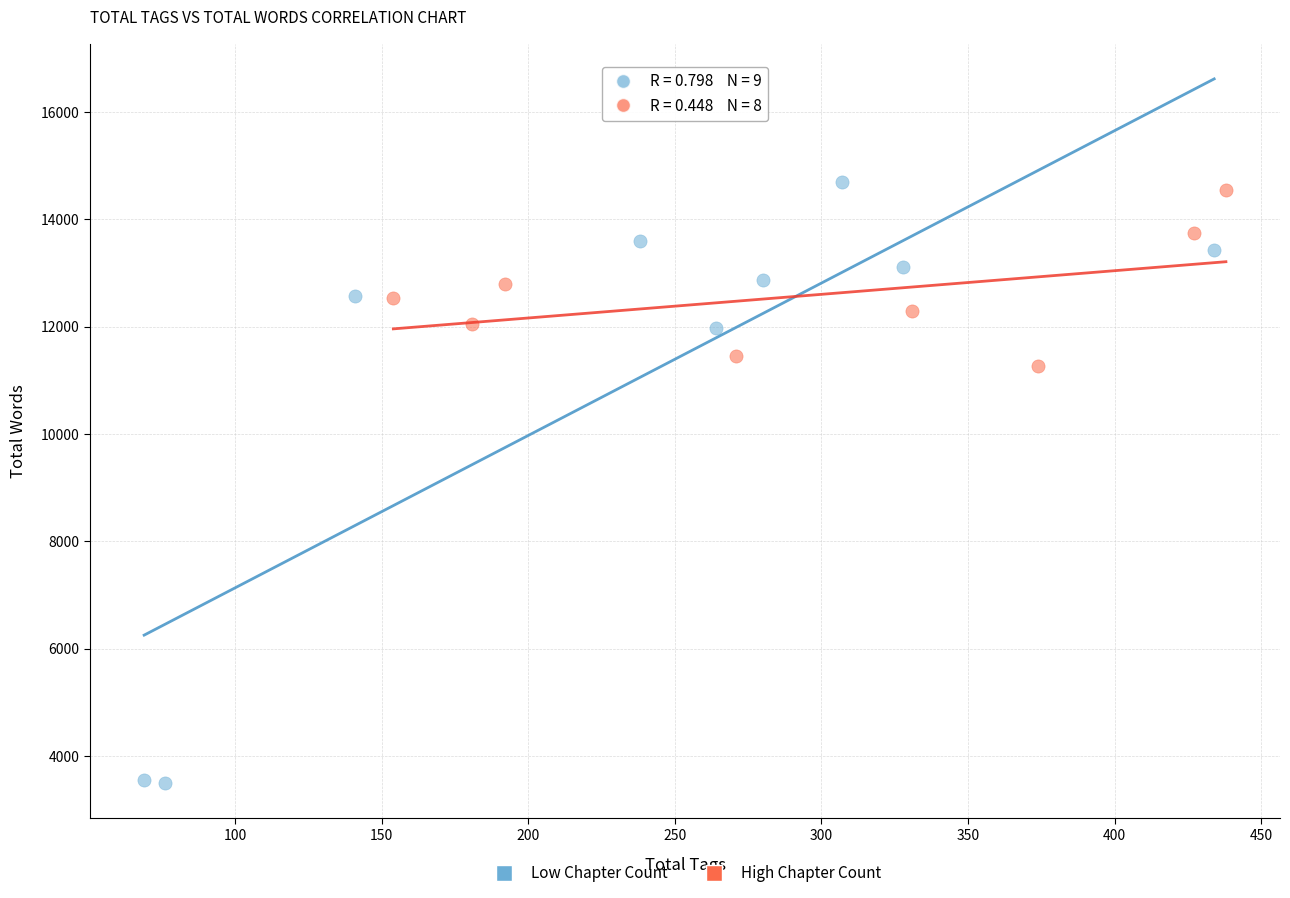

Which series has the largest Y range (max minus min)?

Low Chapter Count